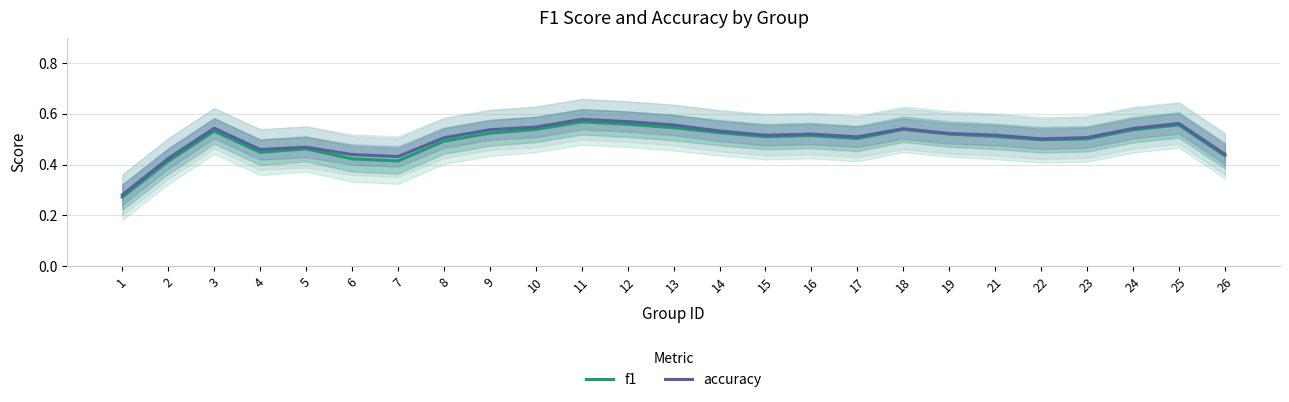

True or false: accuracy and f1 intersect in this chart.

False